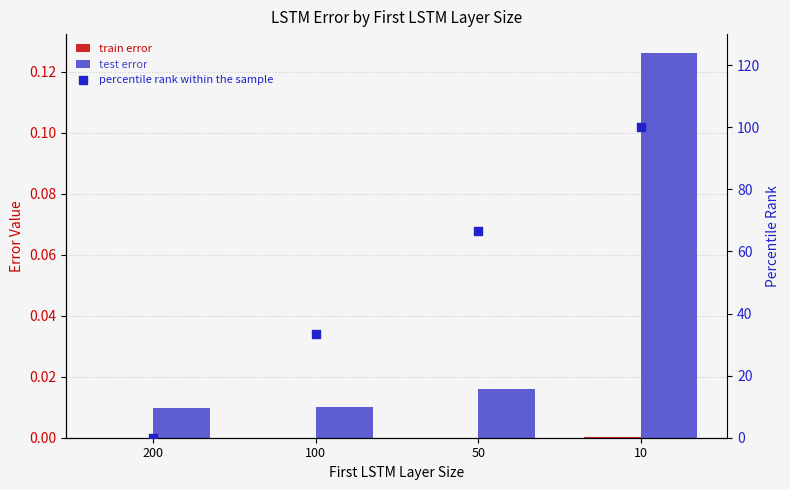

At how many categories does at least one series exceed 61?

2